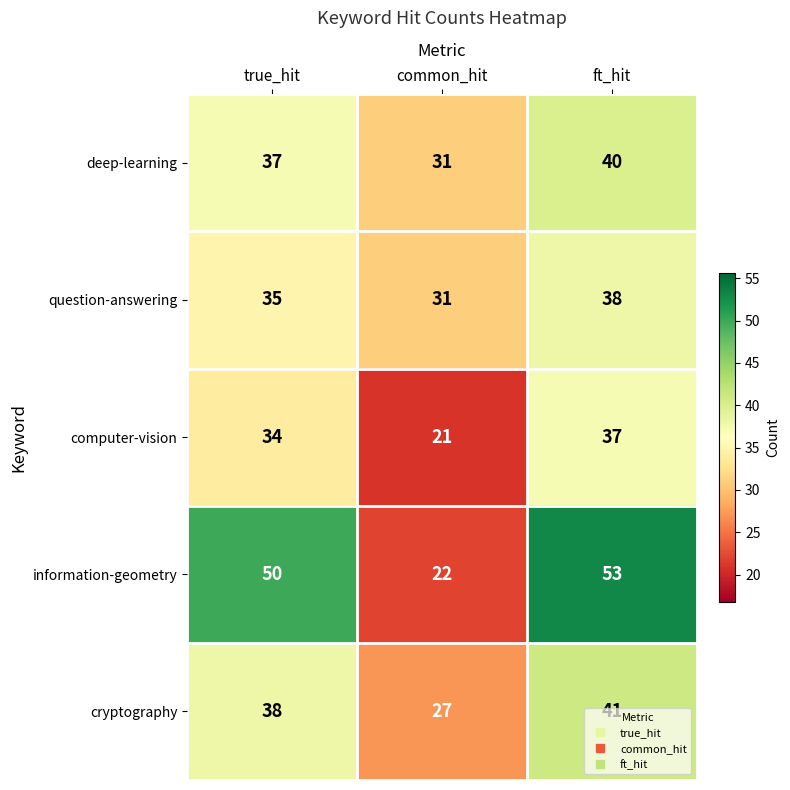

Where is deep-learning nearest to the value 35?

true_hit